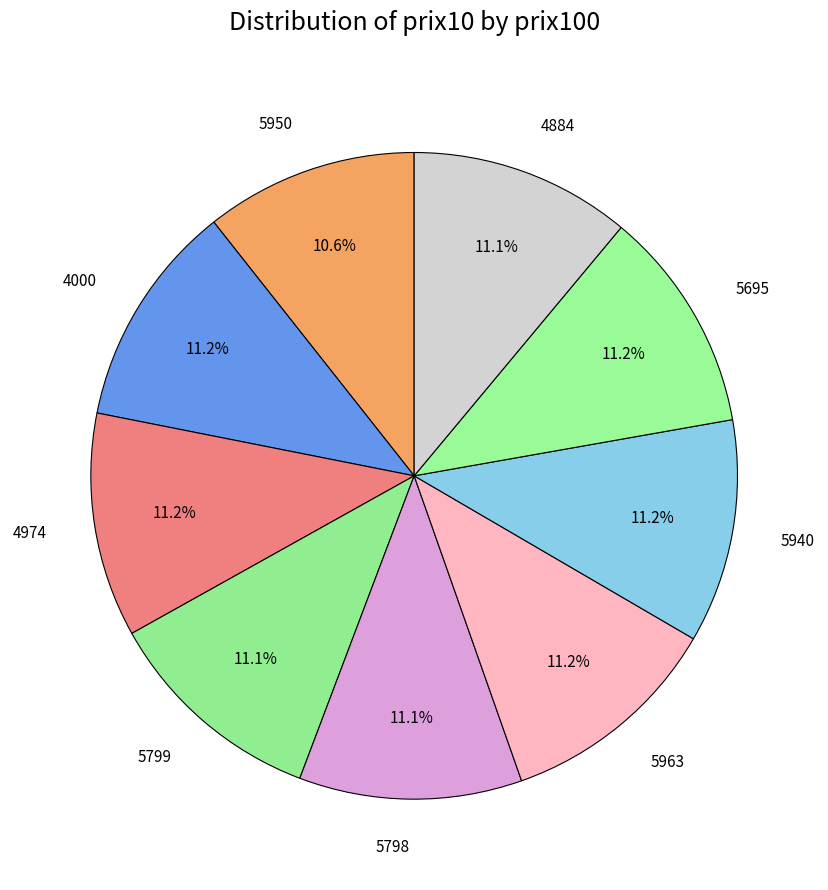

Which slice is the smallest?

5950